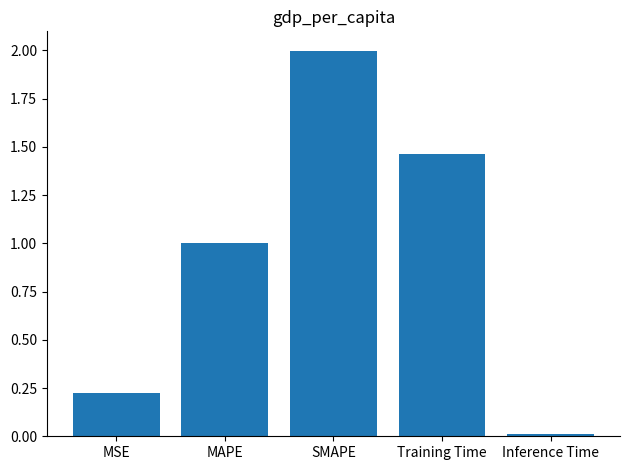

The value at Training Time is 0.6. True or false?

False